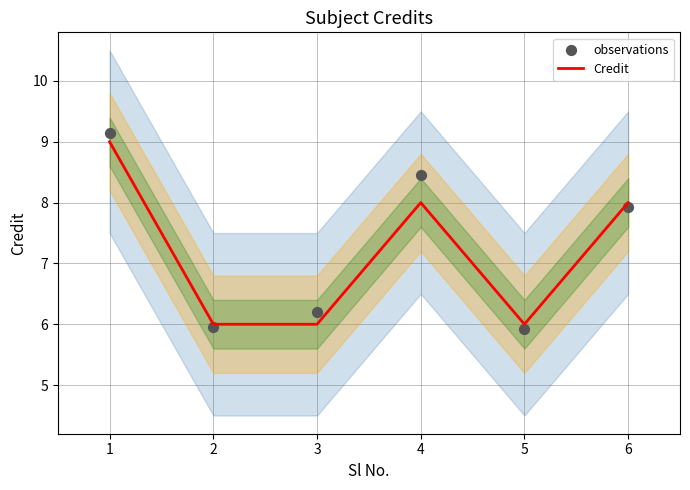

Which series has the largest total across all categories?

observations